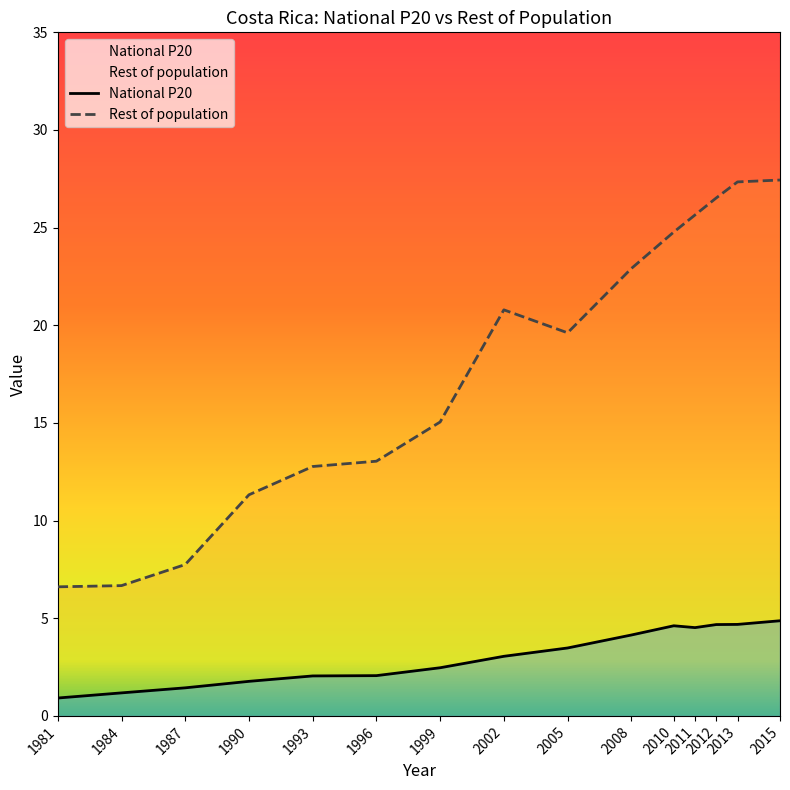

At which category is the sum across all series the highest?

2015